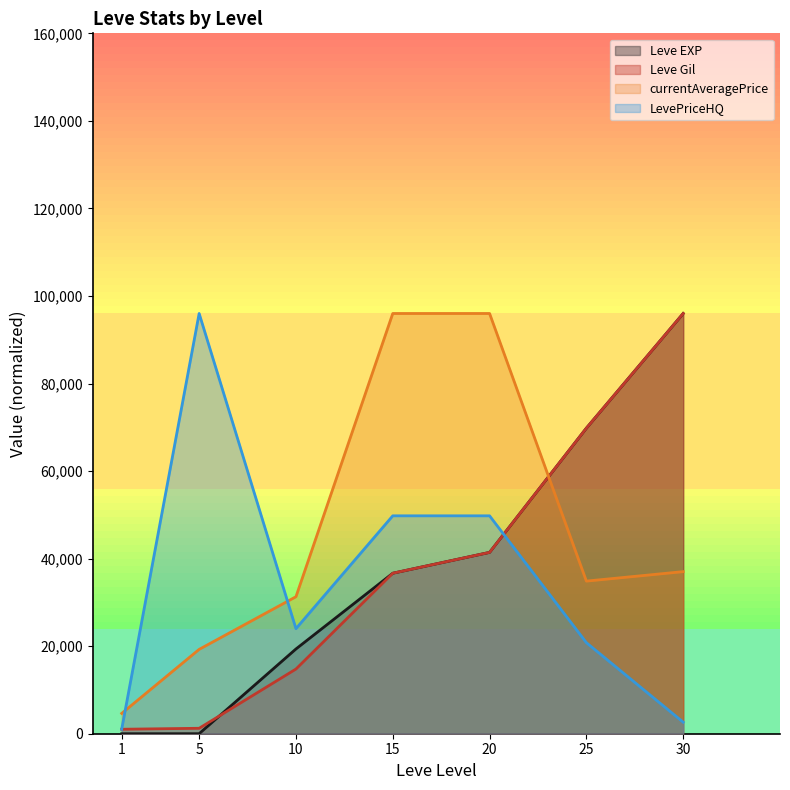

Between which two adjacent categories do LevePriceHQ and currentAveragePrice first intersect?

1 and 5